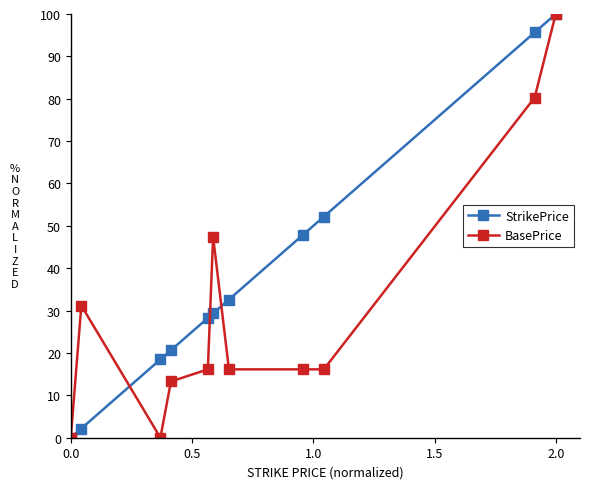

Rank the series by their average value, from lowest to highest.

BasePrice, StrikePrice